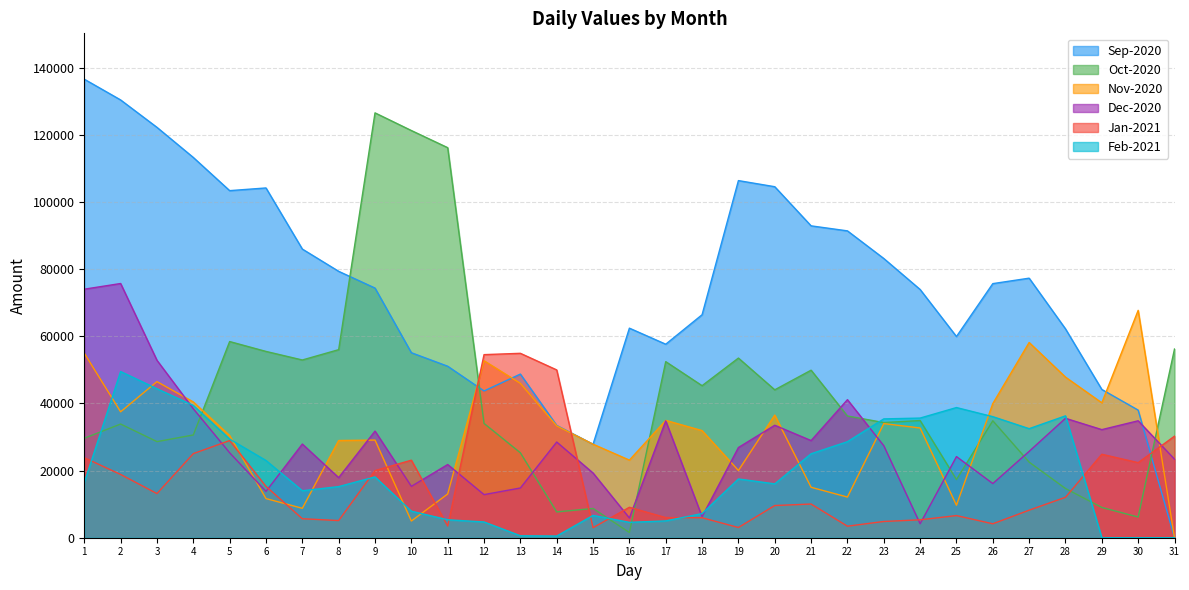

Does the chart have visible grid lines?

Yes